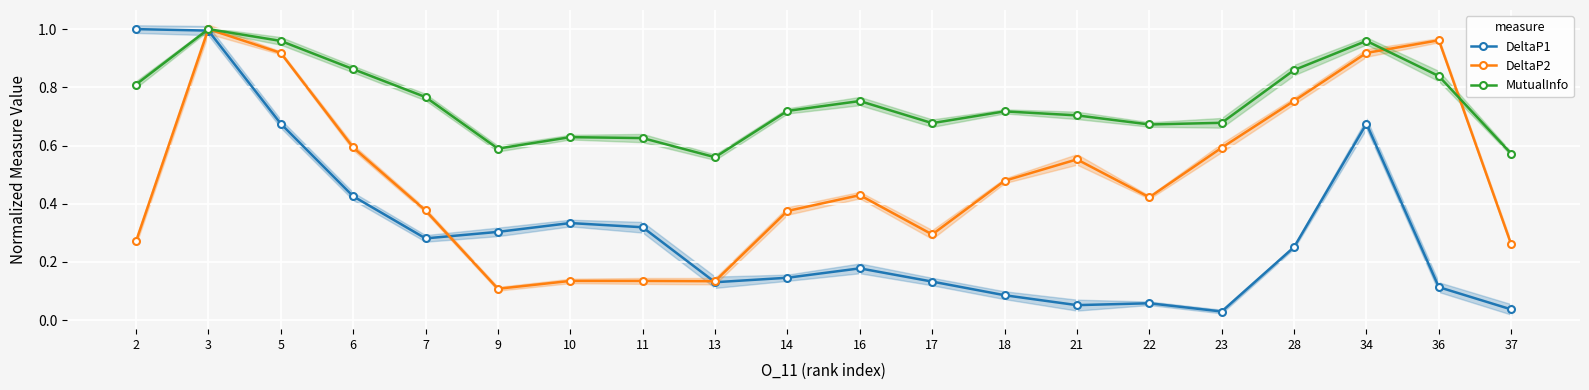

What is the highest value of the MutualInfo series?

1.0